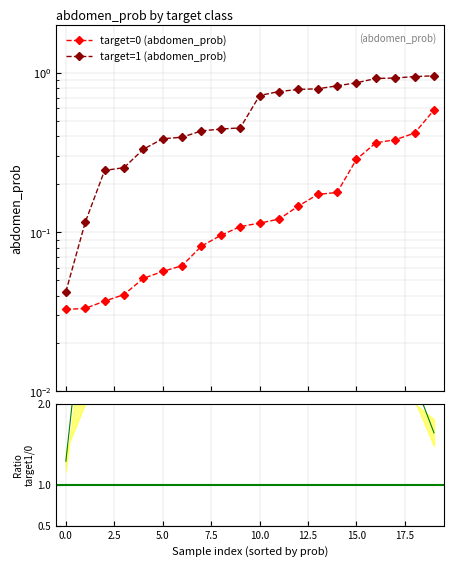

What is the approximate value of ratio target1/target0 at 5.0?

6.8